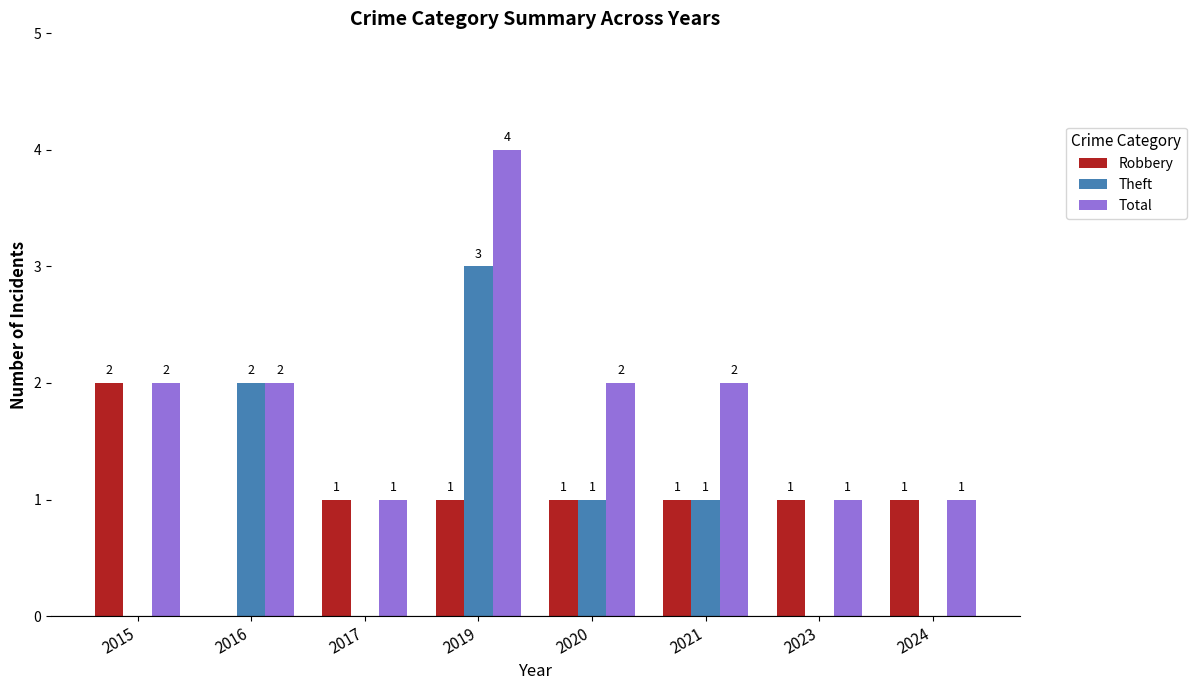

The Theft series shows 0 at 2023. True or false?

True